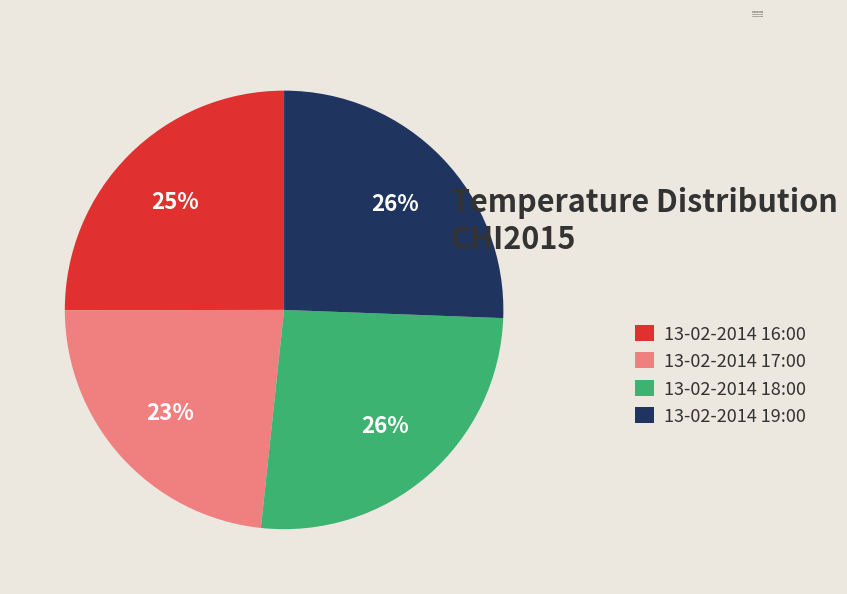

Does any single category account for the majority?

No